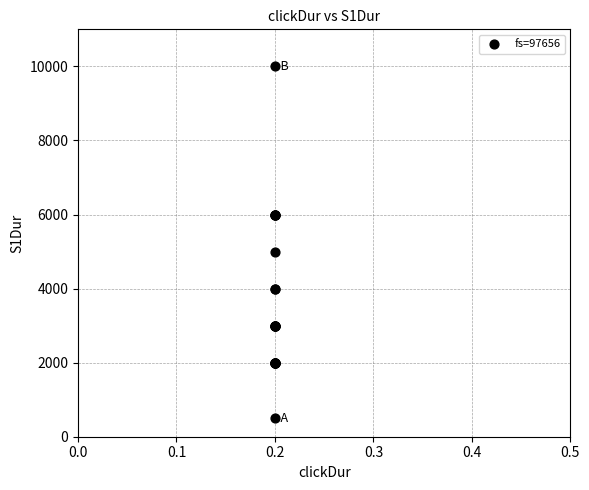

What Y value in the scatter plot is closest to 5250?

5000